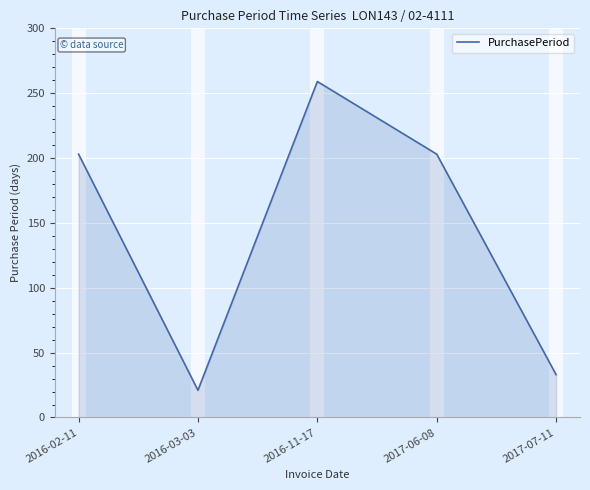

At which category does the data reach its first local valley?

2016-03-03